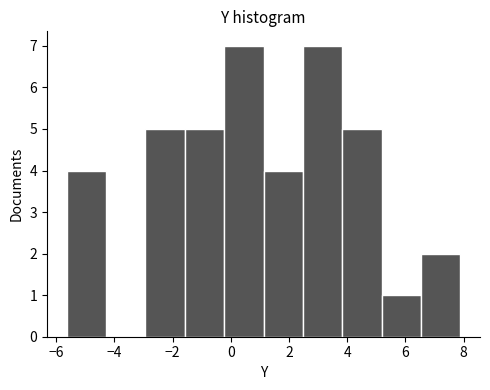

Reading left to right, list every bar in this chart as the range it spans on the x-axis followed by its height. Neither the bar edges nor the heights are printed on the chart, so give them approximately, as read against the axes.

-5.6 to -4.2: 4
-4.2 to -3.0: 0
-3.0 to -1.6: 5
-1.6 to -0.2: 5
-0.2 to 1.2: 7
1.2 to 2.4: 4
2.4 to 3.8: 7
3.8 to 5.2: 5
5.2 to 6.6: 1
6.6 to 7.8: 2